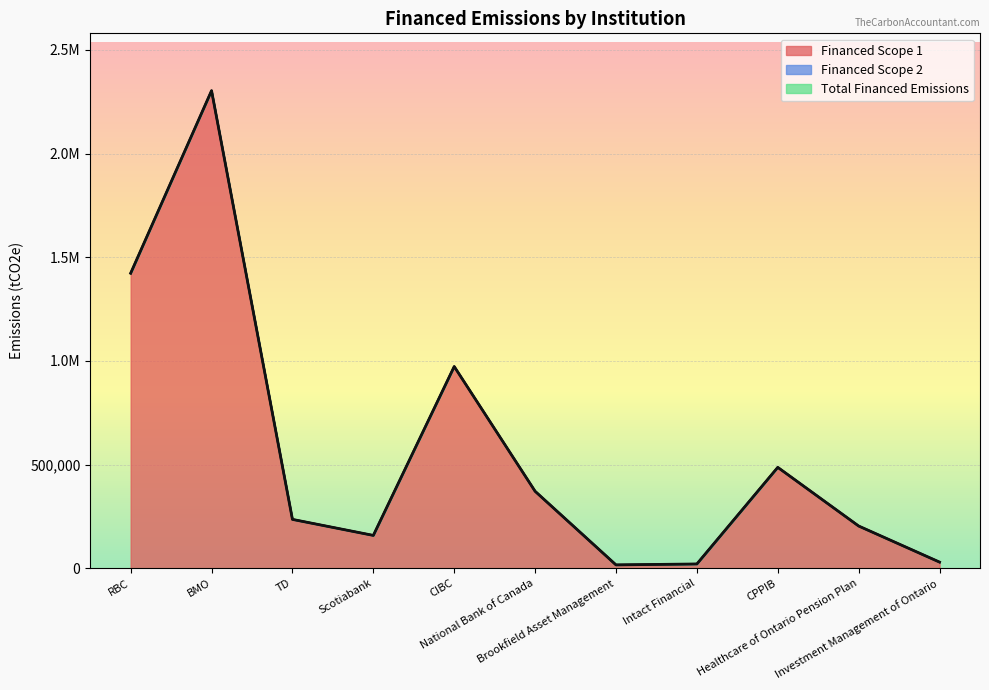

Where is the first local maximum for Total Financed Emissions?

BMO